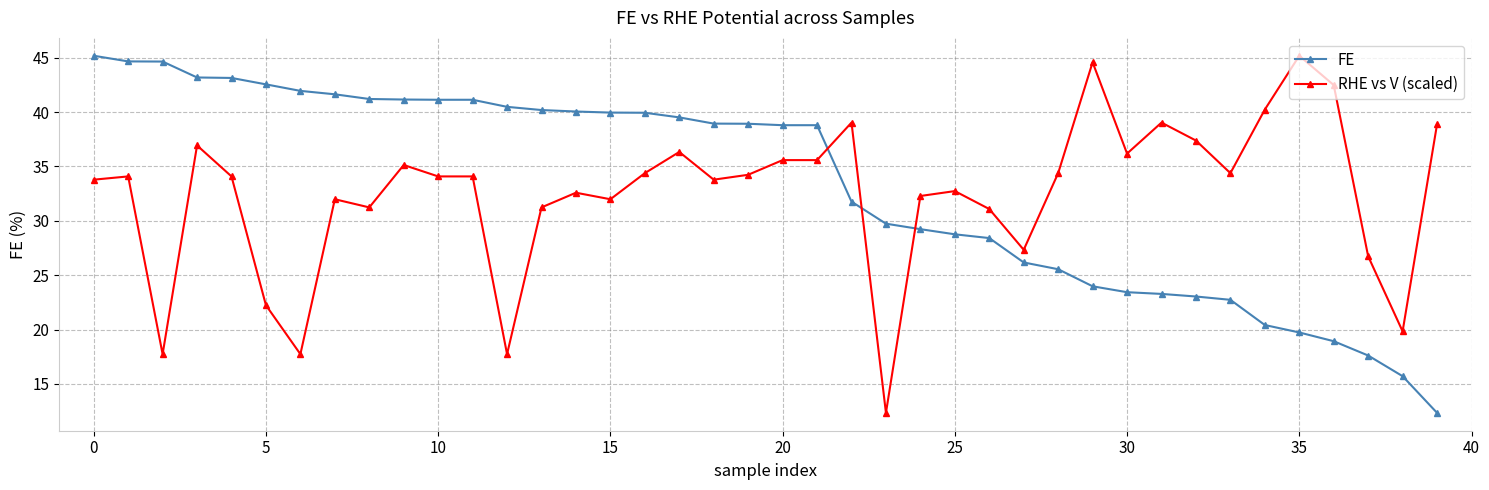

What is the lowest value of the RHE vs V (scaled) series?

12.3